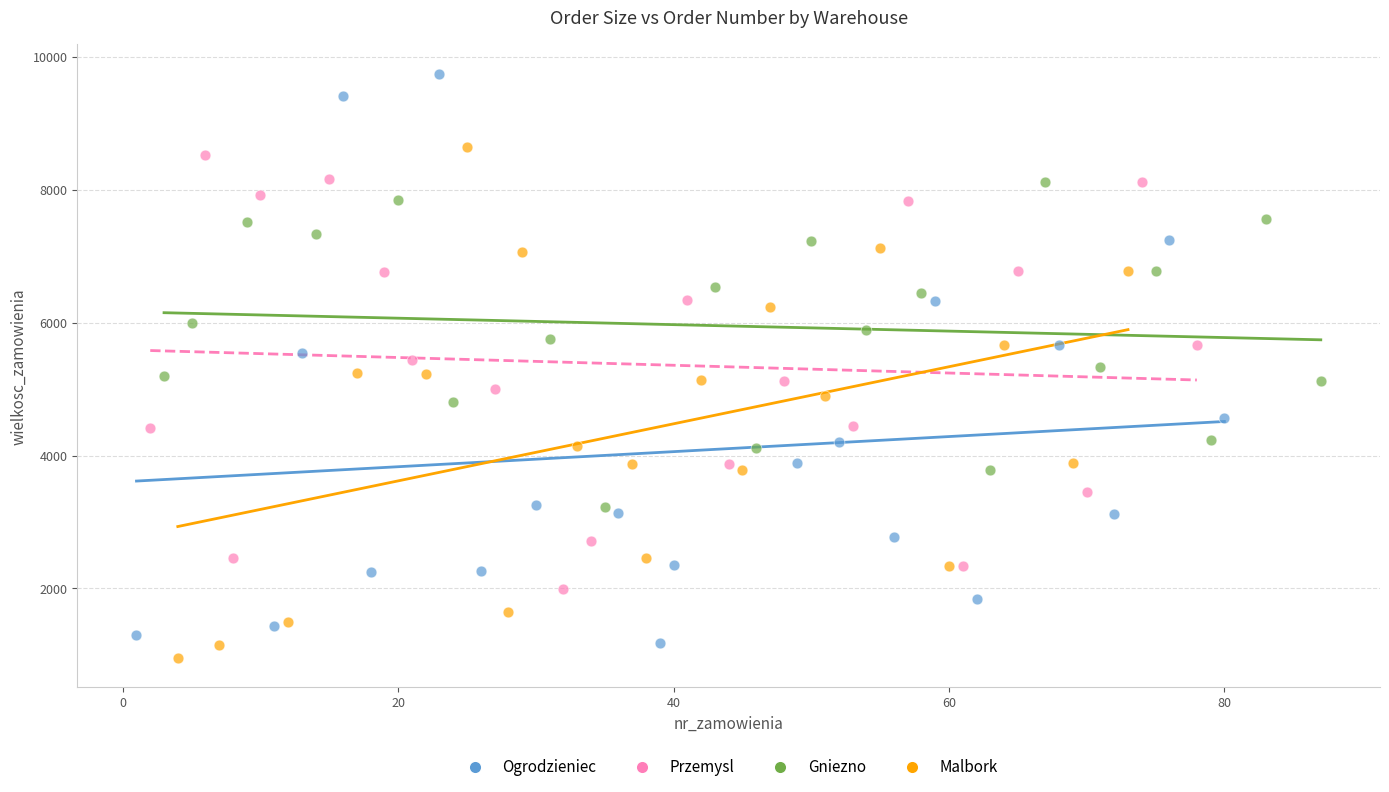

Which series reaches the maximum Y coordinate?

Ogrodzieniec